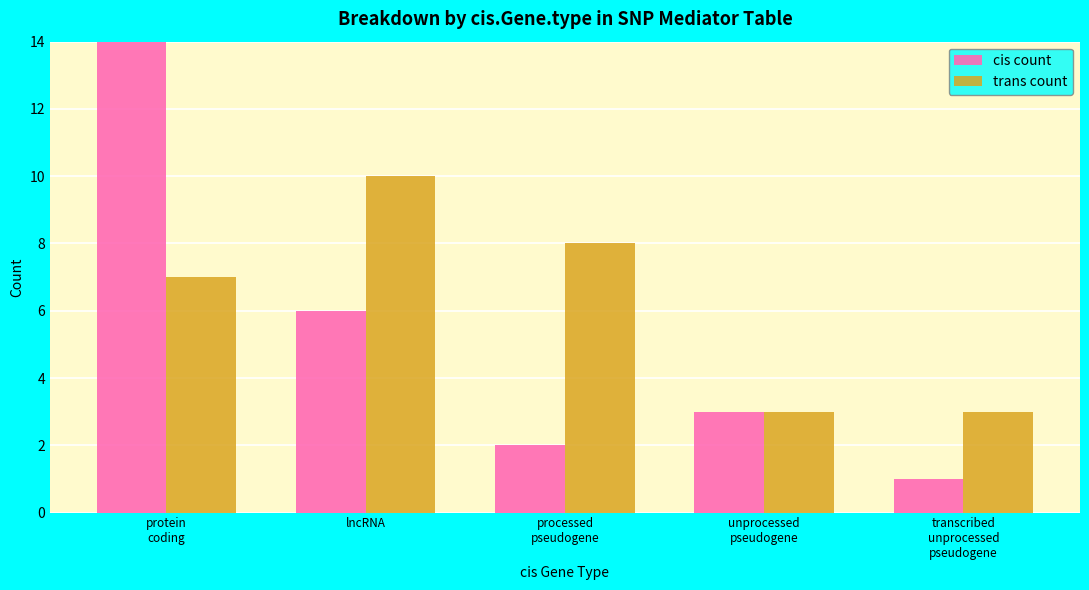

What is the difference between the maximum and minimum values in the cis count series?

18